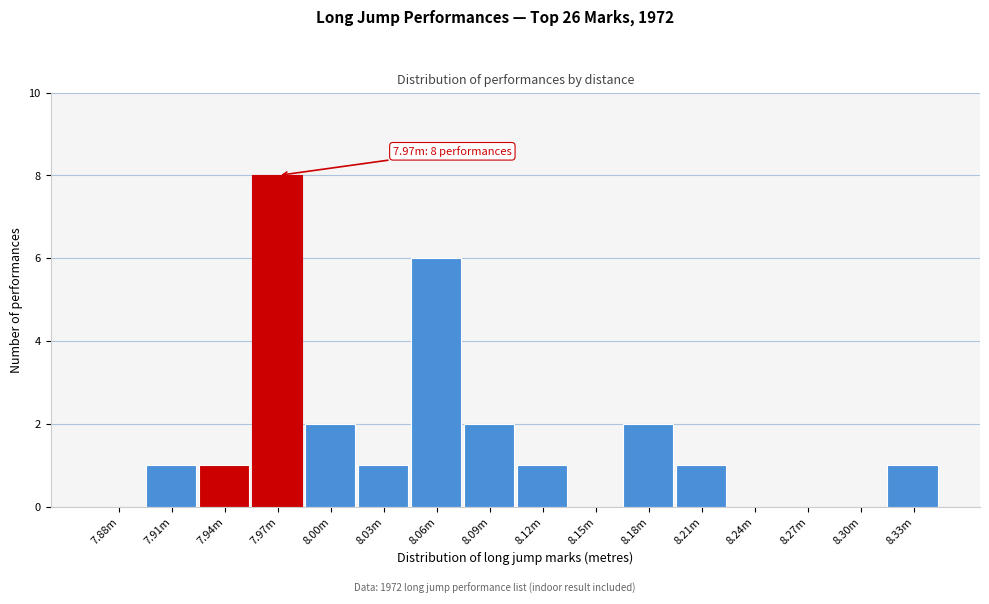

Reading right to left, transcribe all the data shown in this chart.

8.33m=1	8.30m=0	8.27m=0	8.24m=0	8.21m=1	8.18m=2	8.15m=0	8.12m=1	8.09m=2	8.06m=6	8.03m=1	8.00m=2	7.97m=8	7.94m=1	7.91m=1	7.88m=0